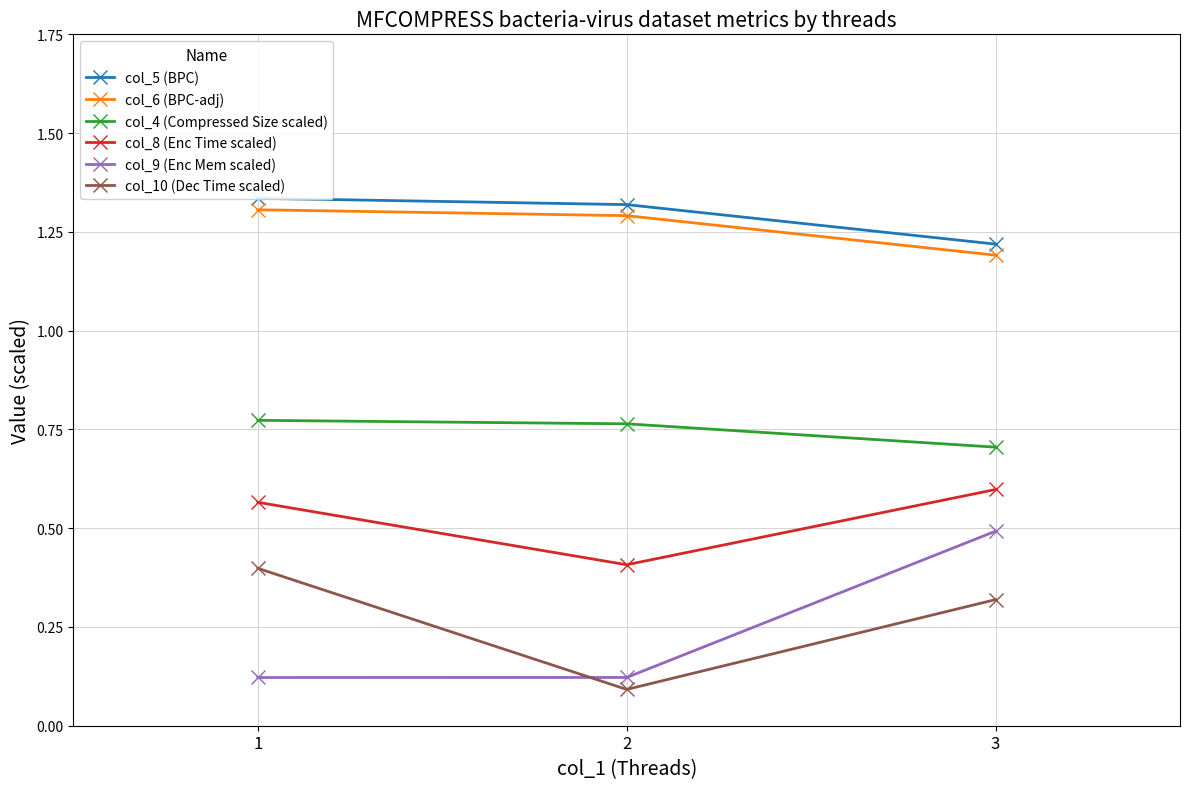

At 2, list the series in order from smallest to largest.

col_10 (Dec Time scaled), col_9 (Enc Mem scaled), col_8 (Enc Time scaled), col_4 (Compressed Size scaled), col_6 (BPC-adj), col_5 (BPC)